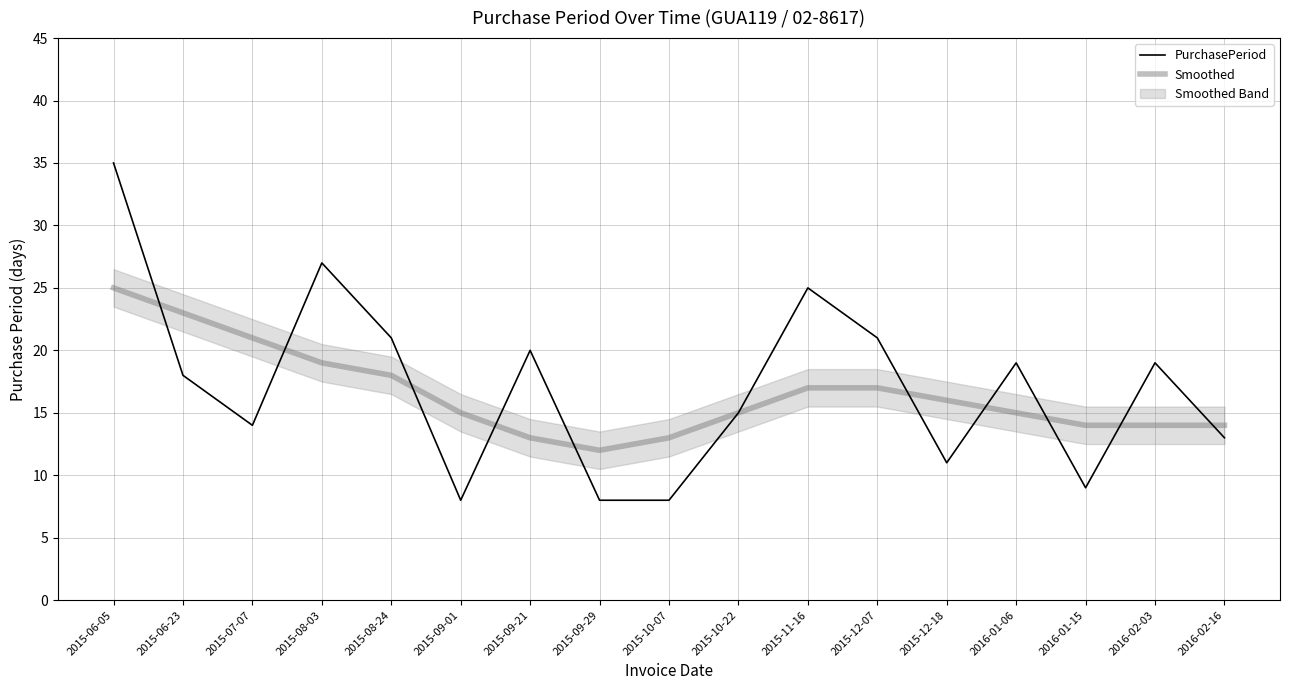

What is the difference between the maximum and second lowest values in the PurchasePeriod series?

27